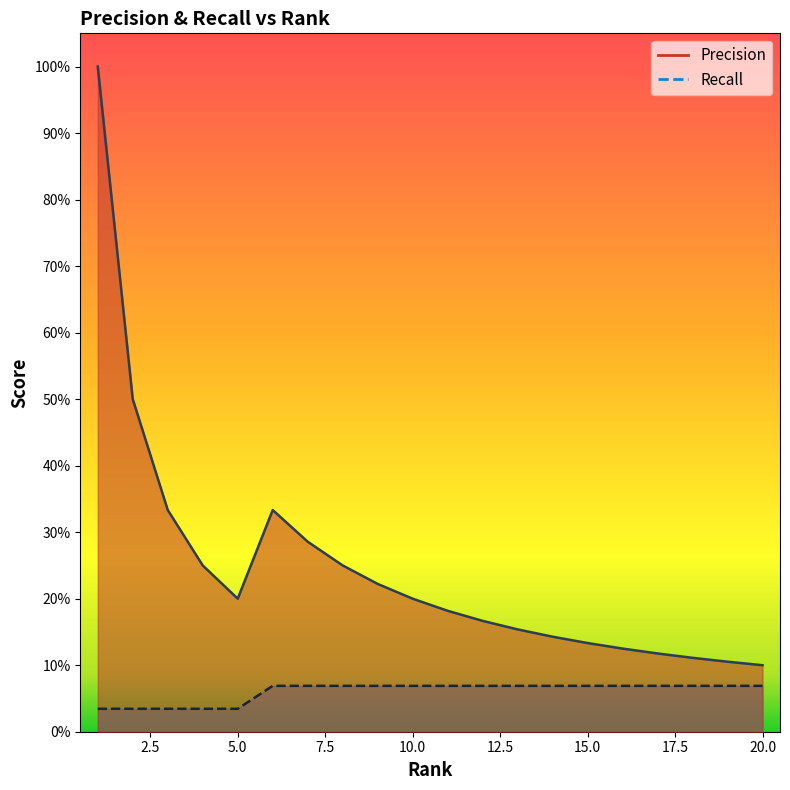

What is the value of the Recall point at the 8th from the left?

0.1